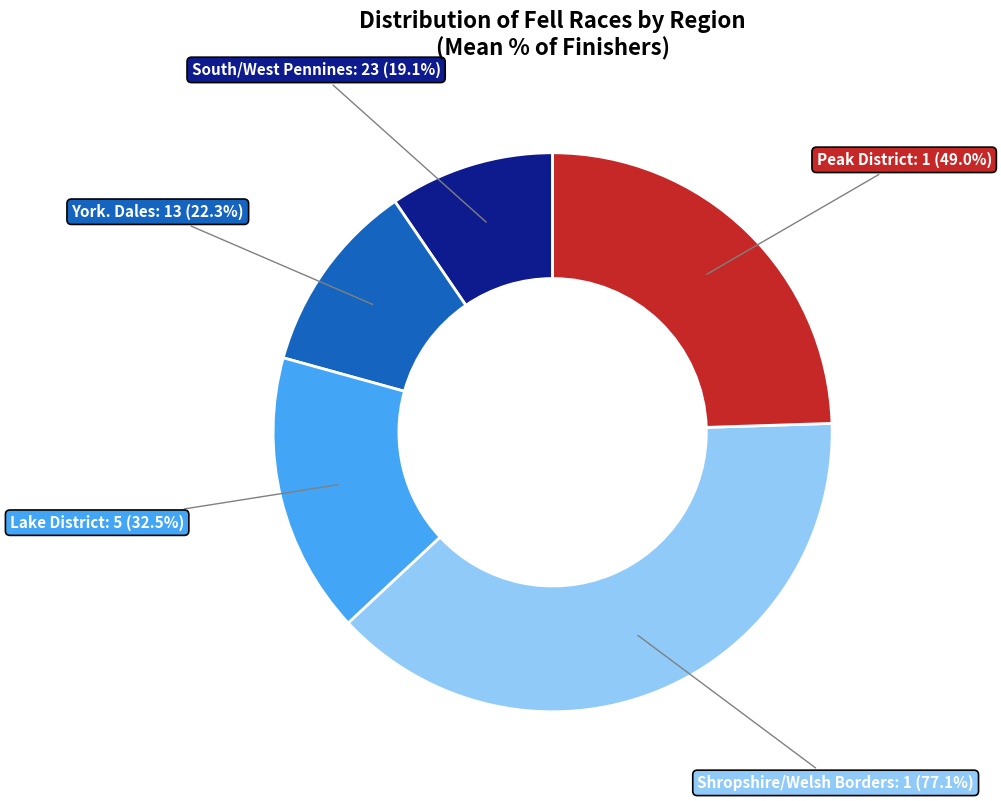

How many slices are in this pie chart?

5